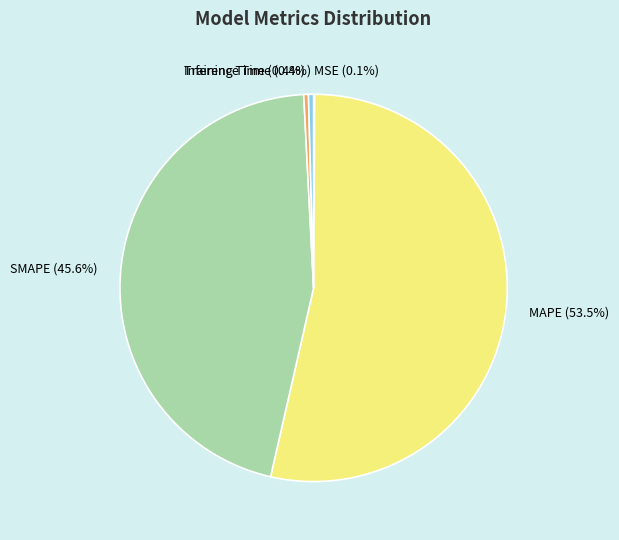

Which has a higher value, MAPE (53.5%) or Inference Time (0.4%)?

MAPE (53.5%)